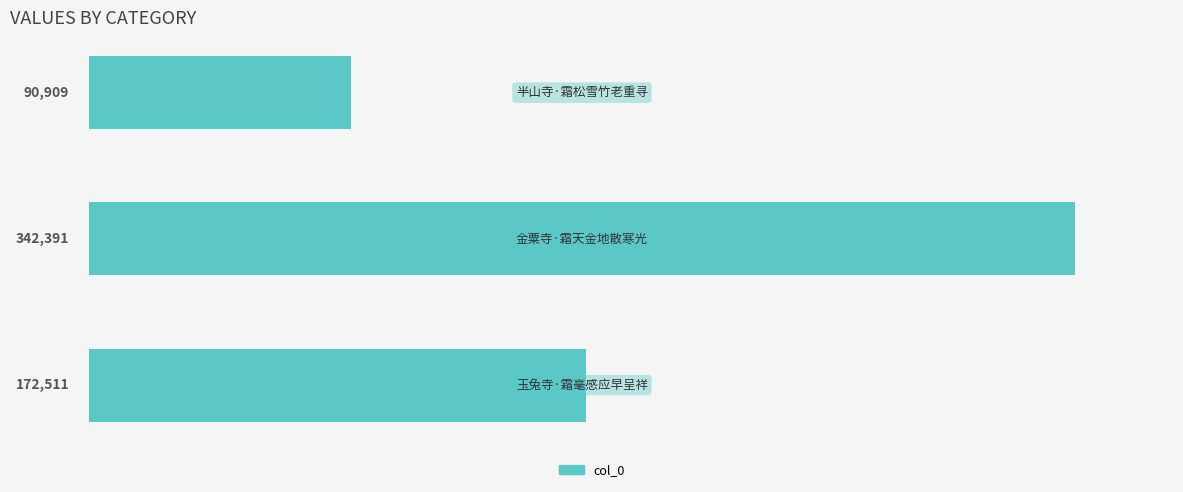

What is the smallest value displayed?

90909